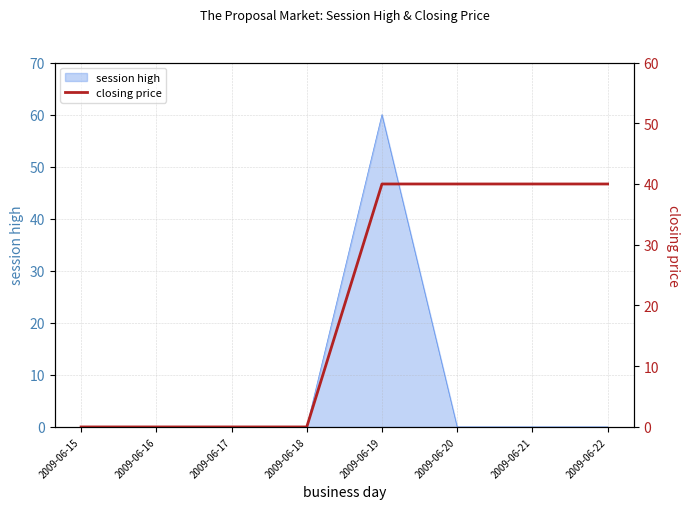

The value of session high at 2009-06-15 is 0. True or false?

True